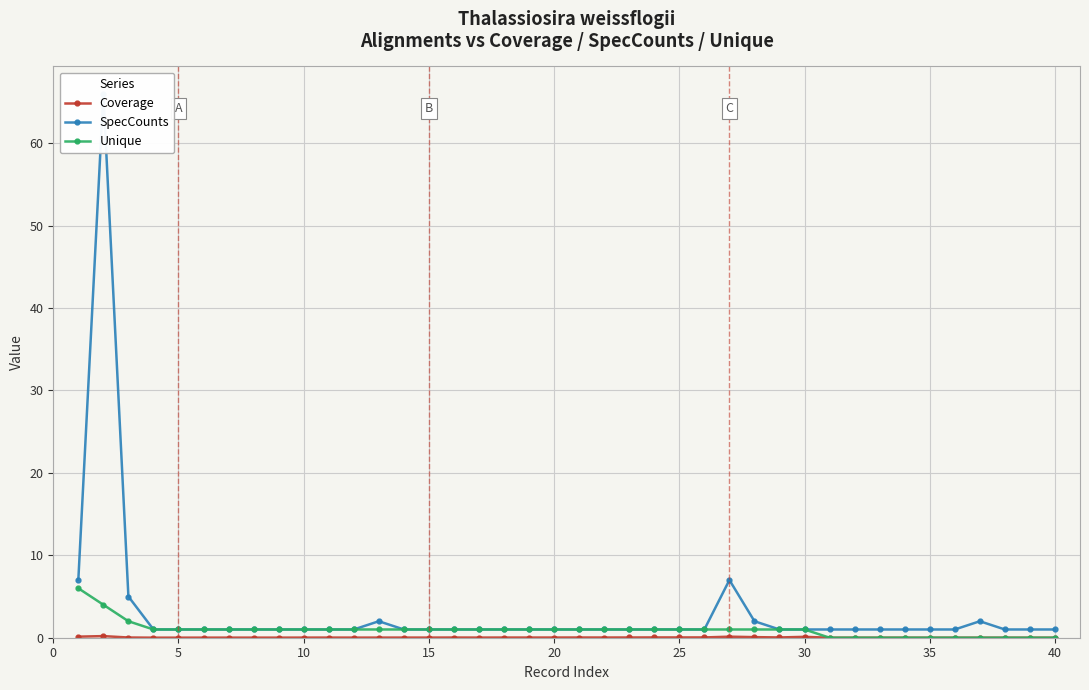

Which series has the largest total across all categories?

SpecCounts